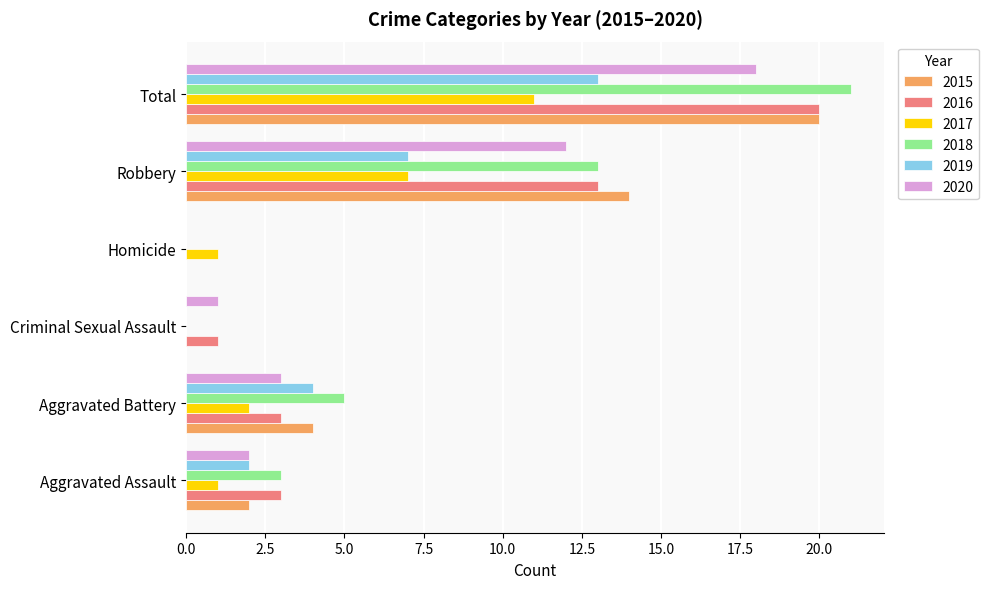

What is the maximum value shown in the chart?

21